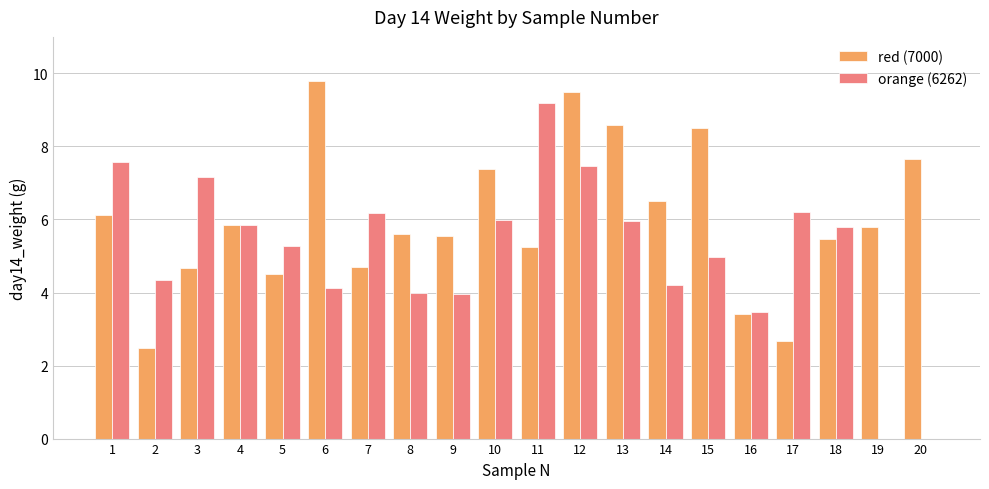

Is it true that red (7000) equals 5.5 at 18?

True